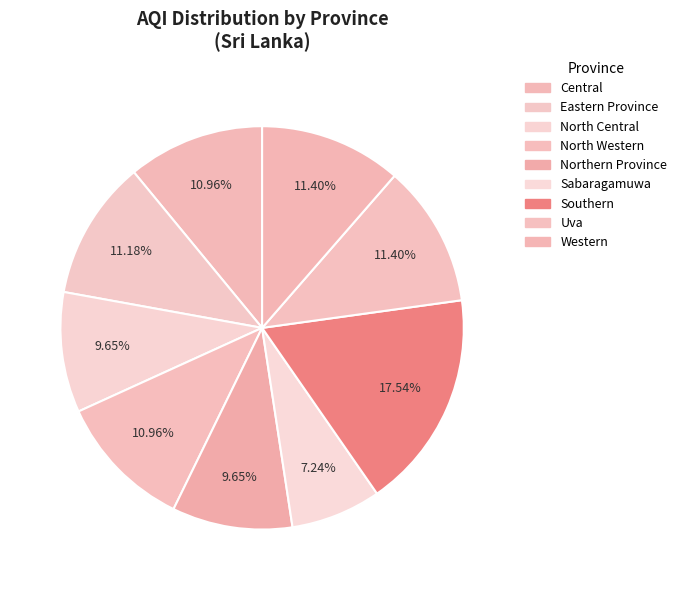

How many segments does this pie chart have?

9